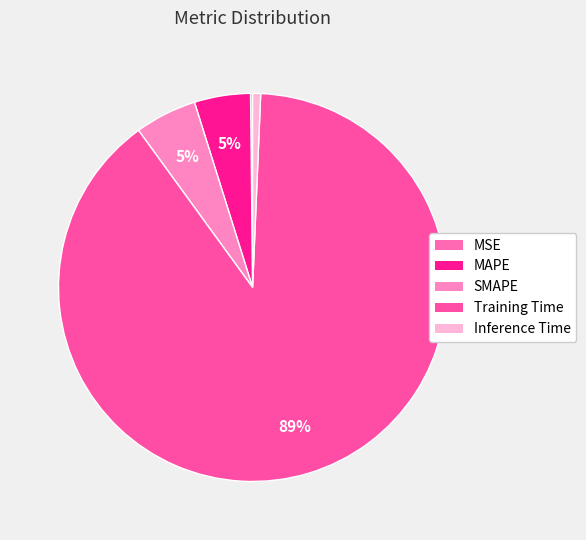

How many slices are in this pie chart?

5